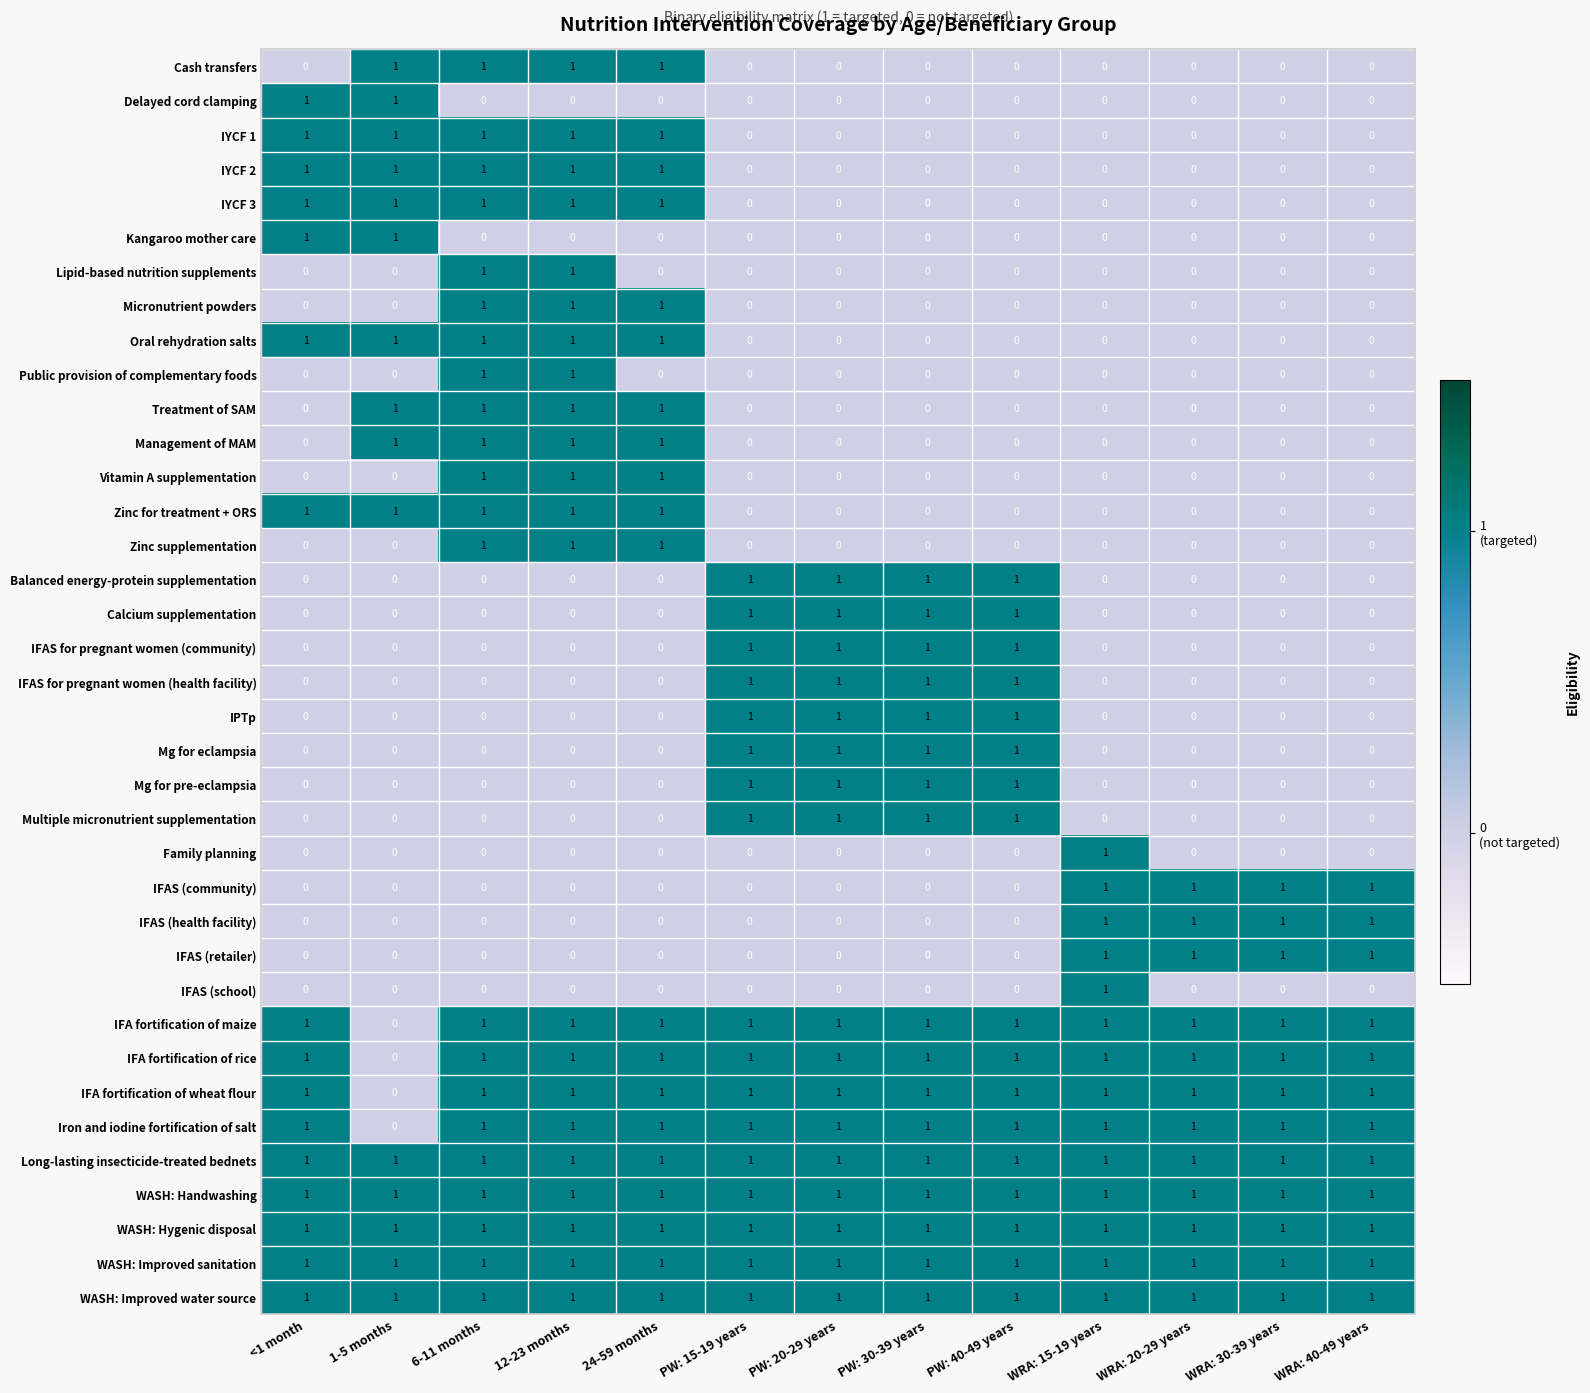

How many IPTp values are between 0 and 1?

13